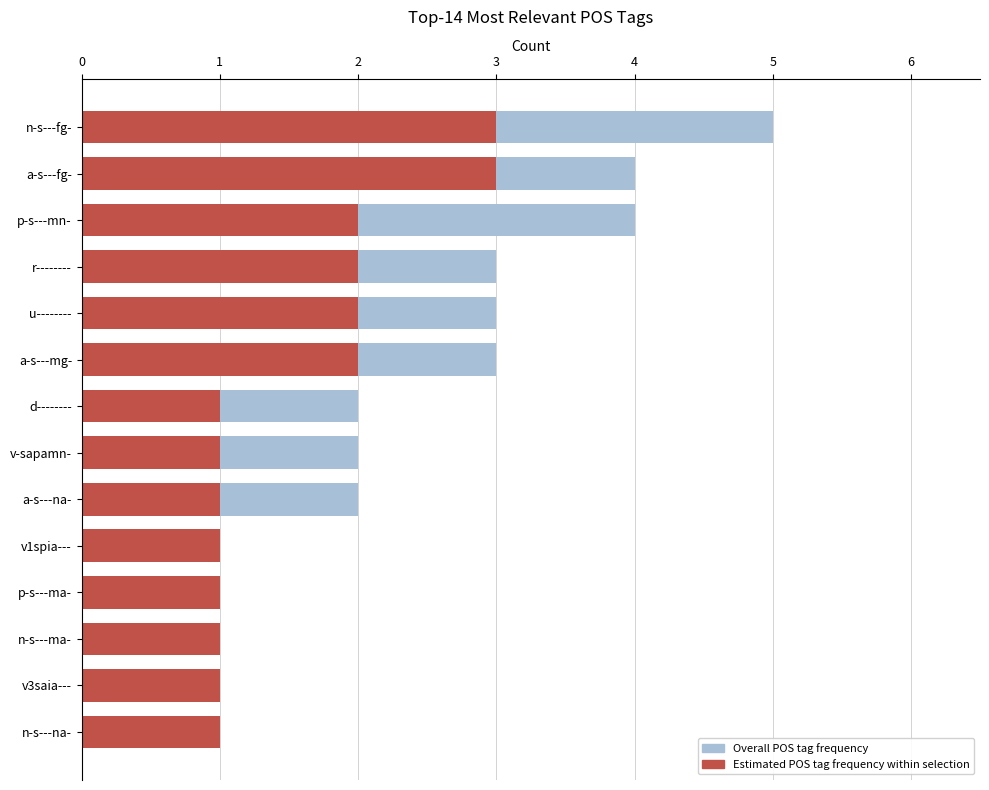

Reading left to right, what are all the values shown in this chart?

Overall POS tag frequency: 5	4	4	3	3	3	2	2	2	1	1	1	1	1
Estimated POS tag frequency within selection: 3	3	2	2	2	2	1	1	1	1	1	1	1	1